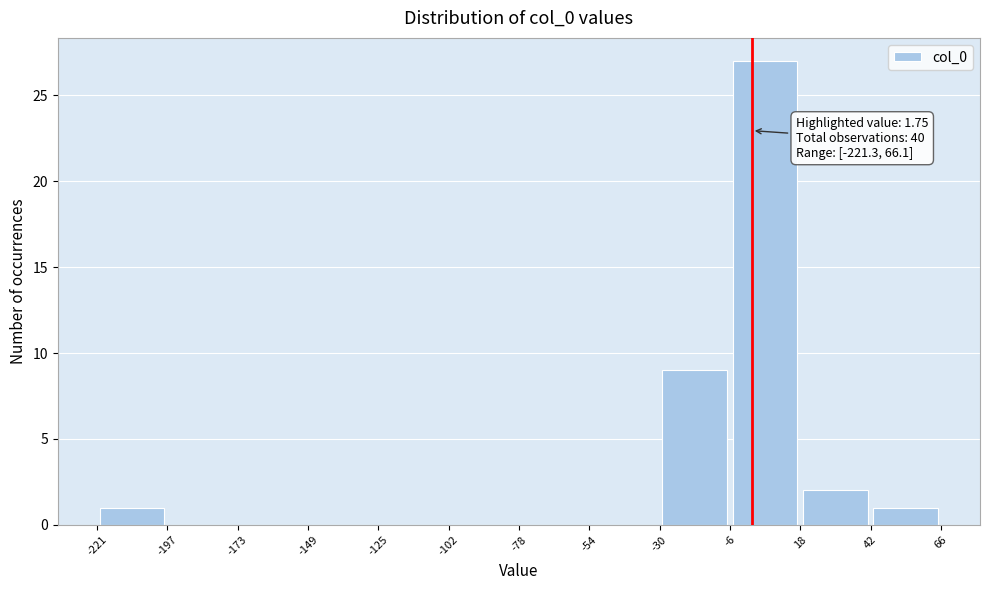

Which range on the x-axis has the tallest bar?

-6 to 18